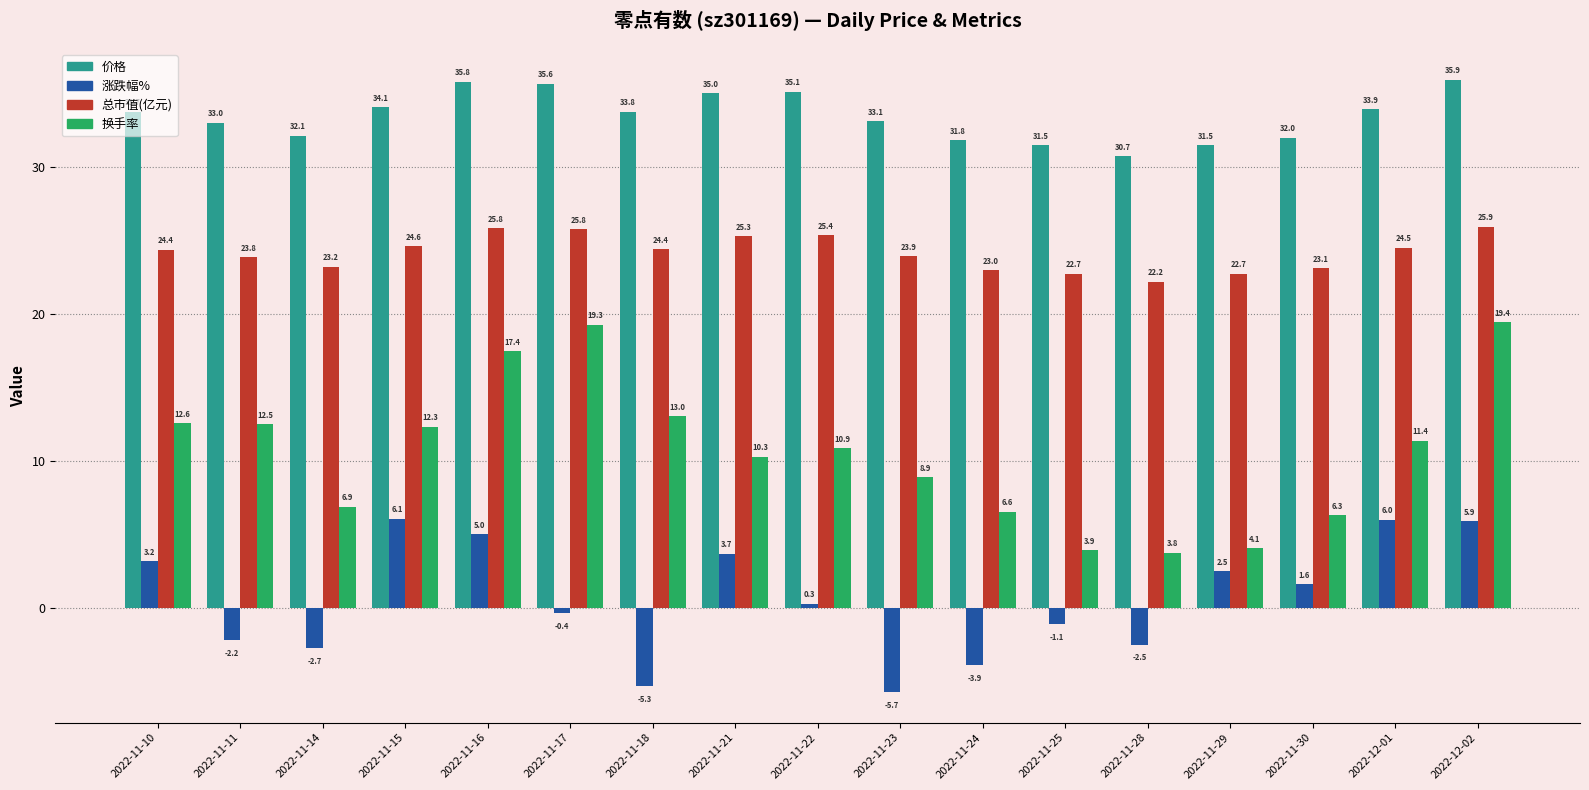

Rank the series at 2022-11-22 from lowest to highest value.

涨跌幅%, 换手率, 总市值(亿元), 价格